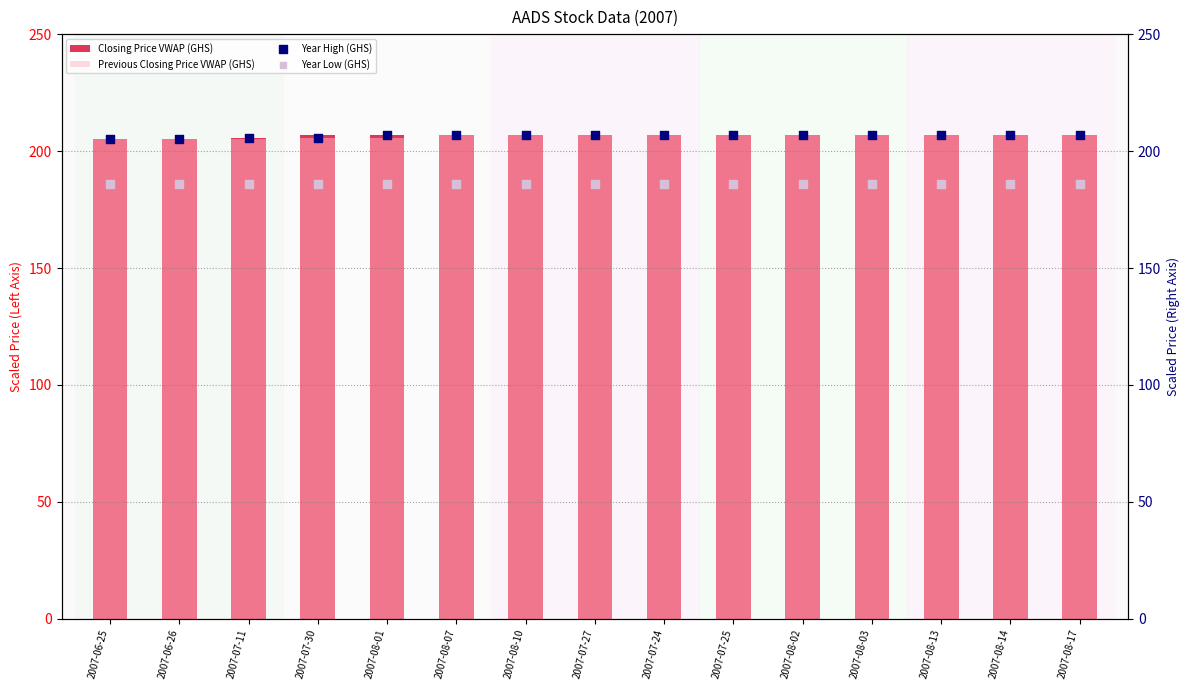

Which series contains the lowest Y value?

Year Low (GHS)